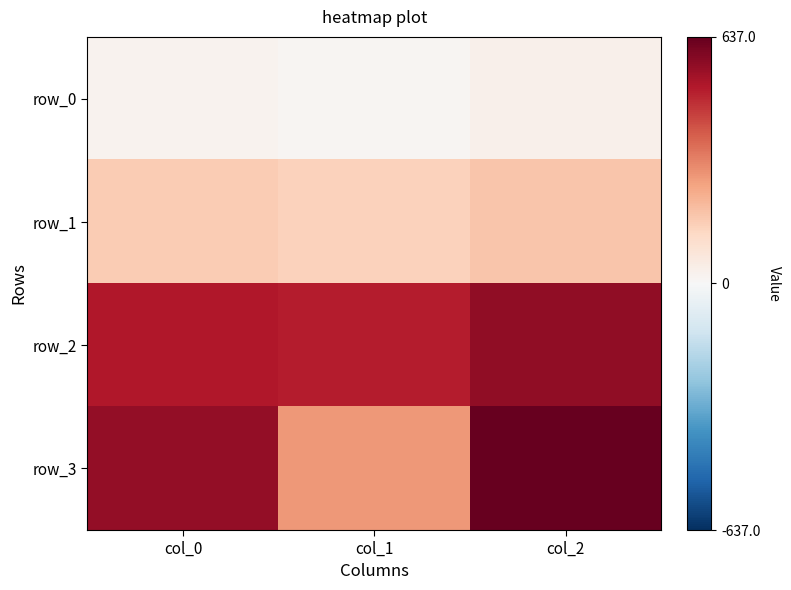

What is the maximum value for row_2?

566.0